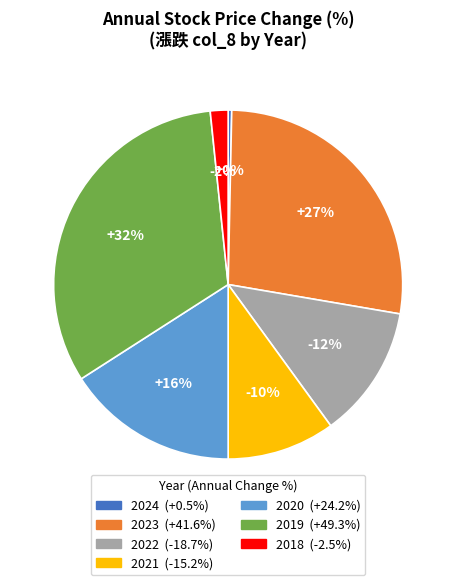

Approximately how many times larger is the value at 2019 compared to 2020?

2.0